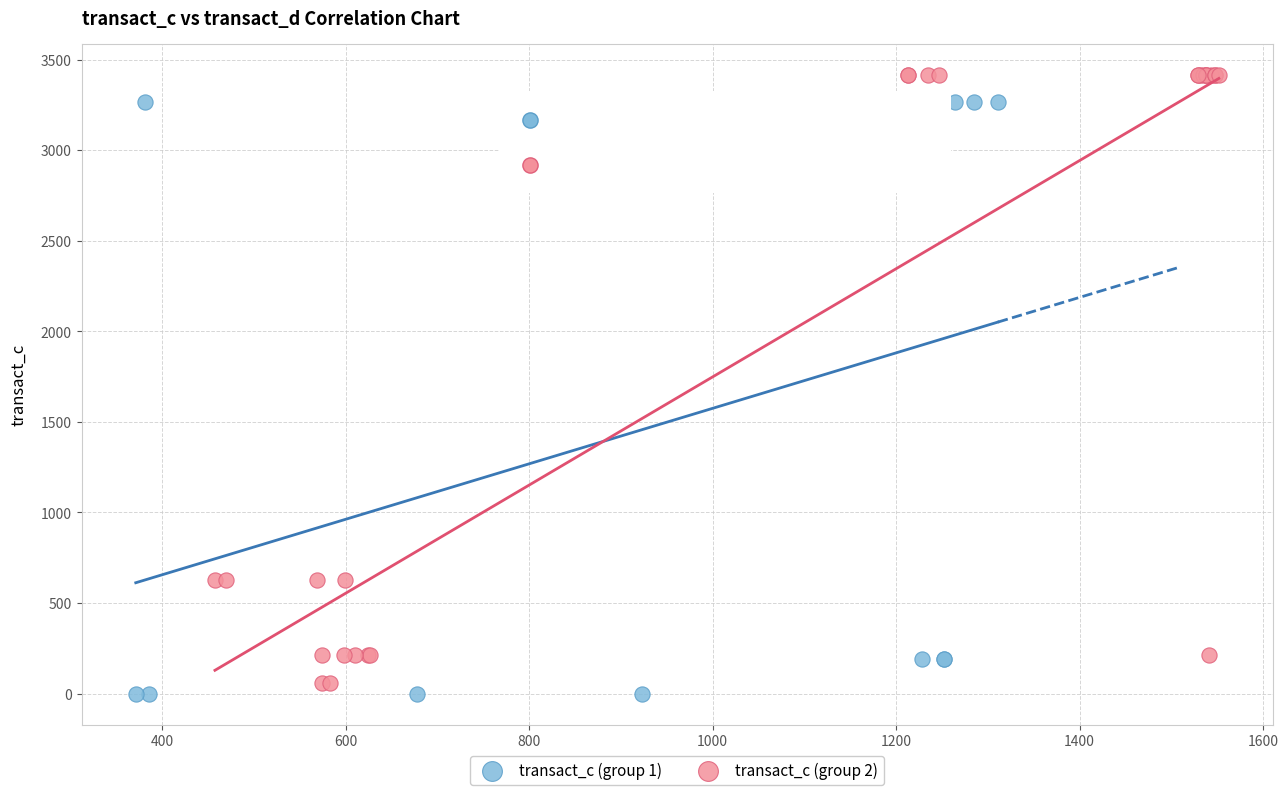

Which series reaches the maximum Y coordinate?

transact_c (group 2)